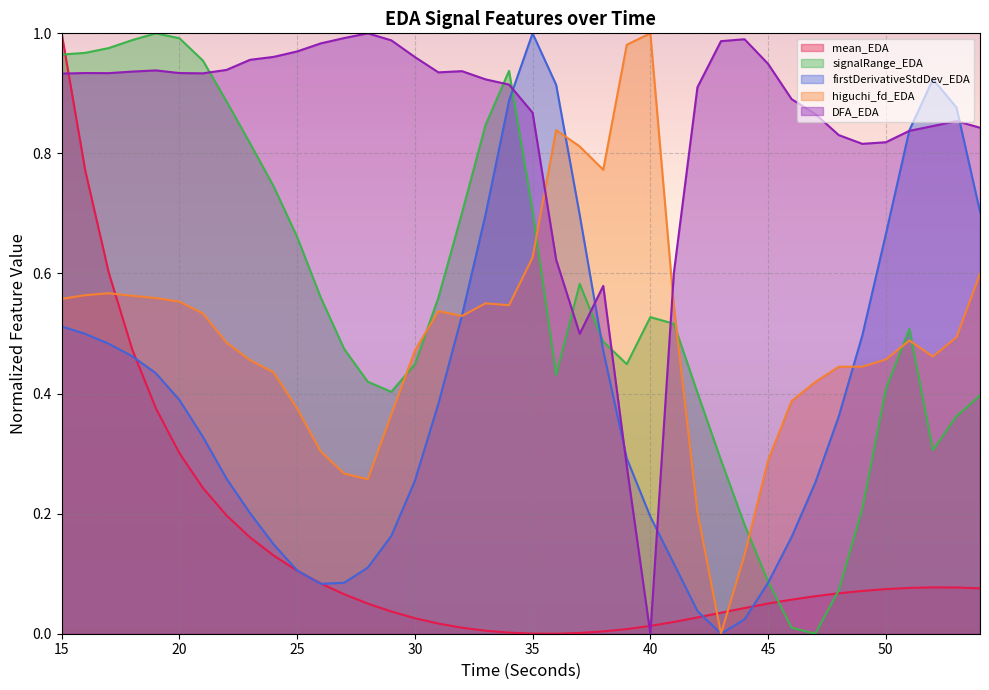

List the labels in order of DFA_EDA value, largest first.

28, 27, 44, 29, 43, 26, 25, 24, 30, 23, 45, 22, 19, 32, 18, 31, 16, 20, 17, 21, 15, 33, 34, 42, 46, 35, 47, 53, 52, 54, 51, 48, 50, 49, 36, 41, 38, 37, 39, 40